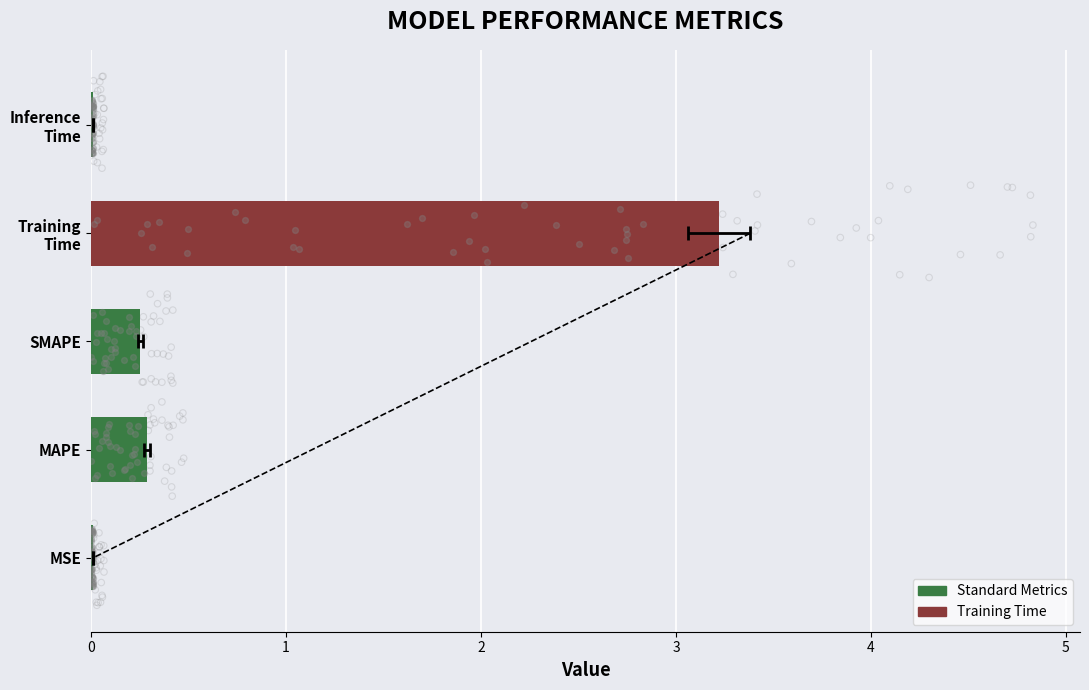

Between Training Time and MAPE, which is larger?

Training Time